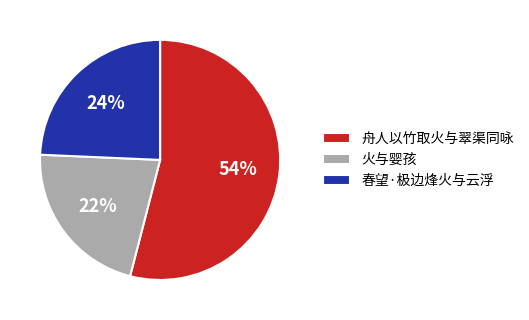

Rank the categories by value from lowest to highest.

火与婴孩, 春望·极边烽火与云浮, 舟人以竹取火与翠渠同咏